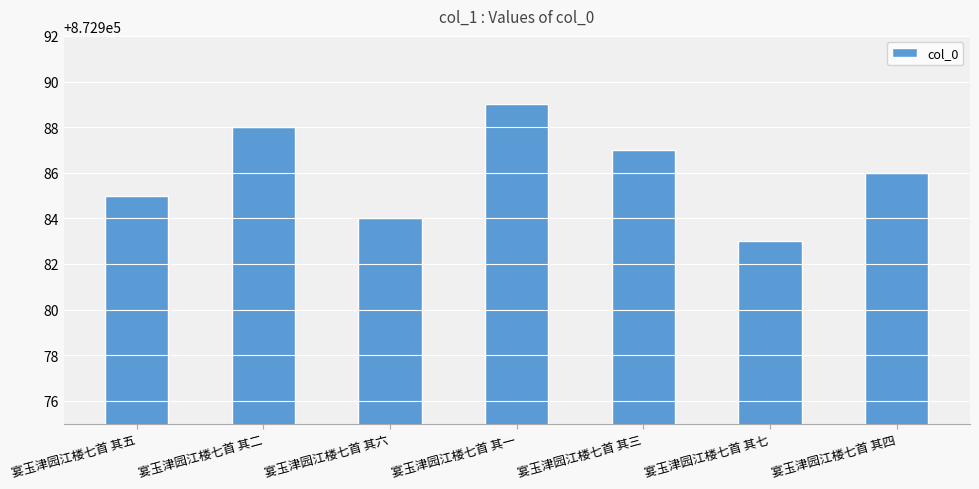

Count the number of data series in this chart.

1